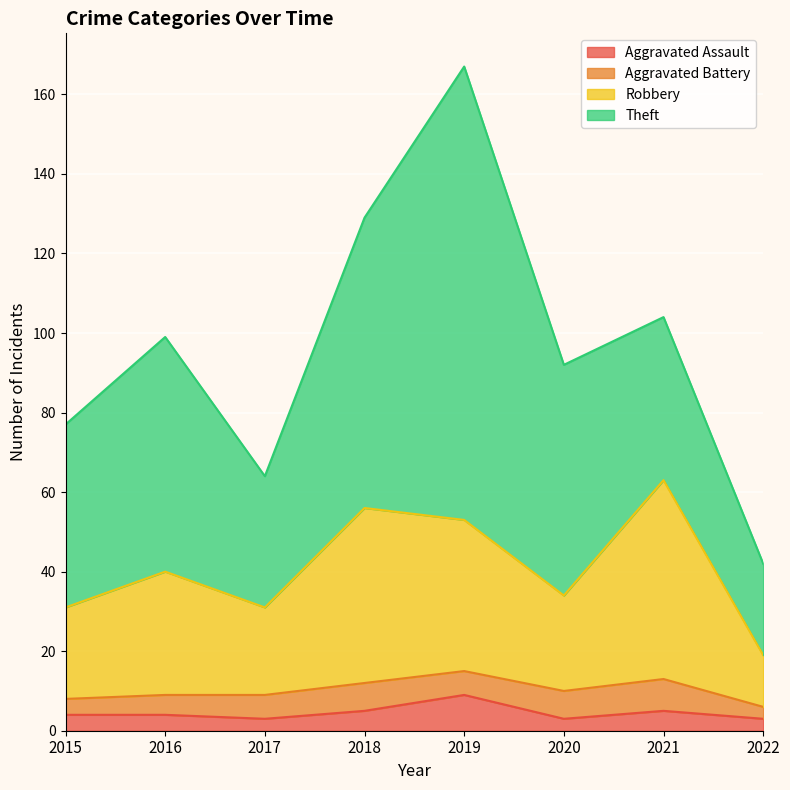

In Aggravated Assault, how many points are higher than both neighbors (excluding endpoints)?

2